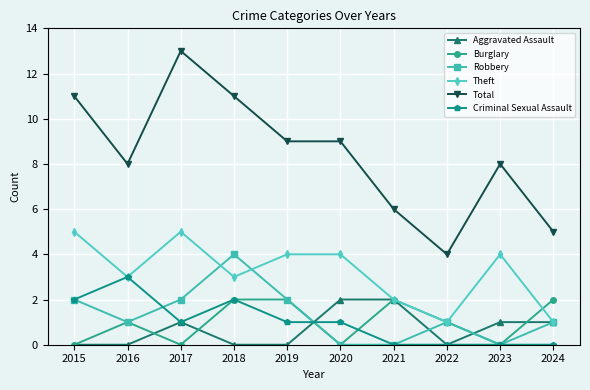

The value of Aggravated Assault at 2016 is 1. True or false?

False